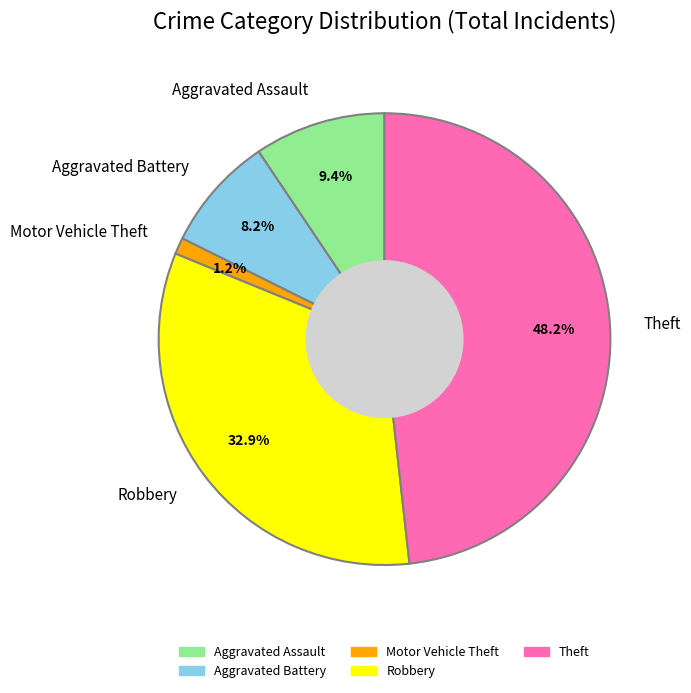

Does any single category account for the majority?

No